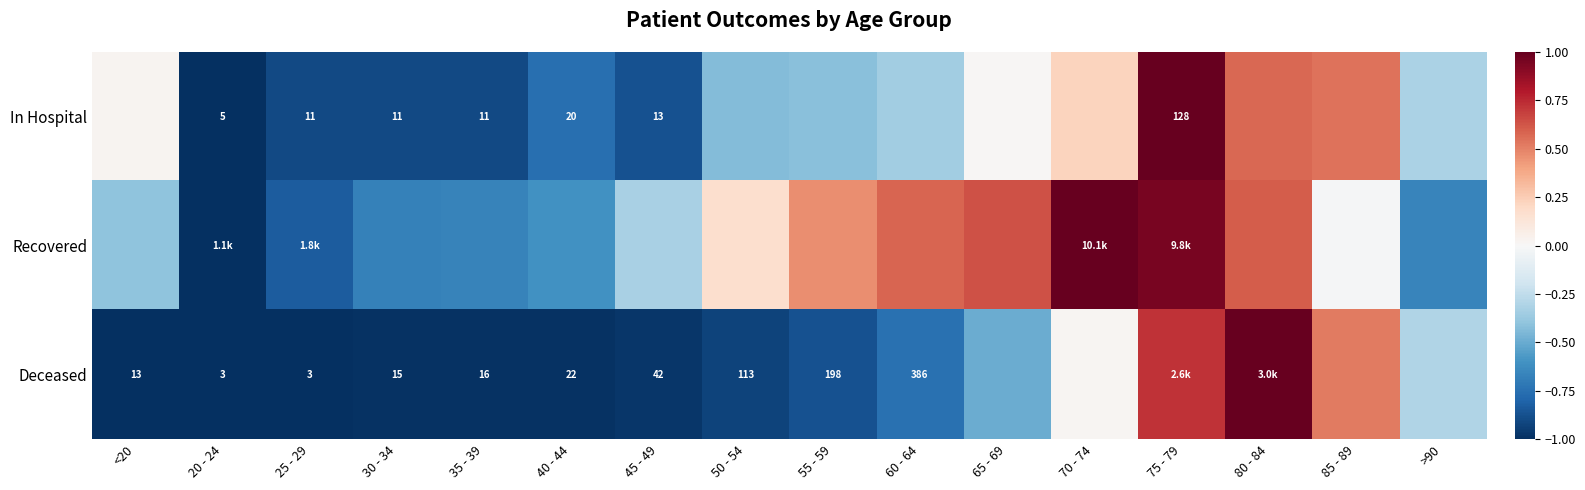

The value of Recovered at 25 - 29 is -0.8. True or false?

True